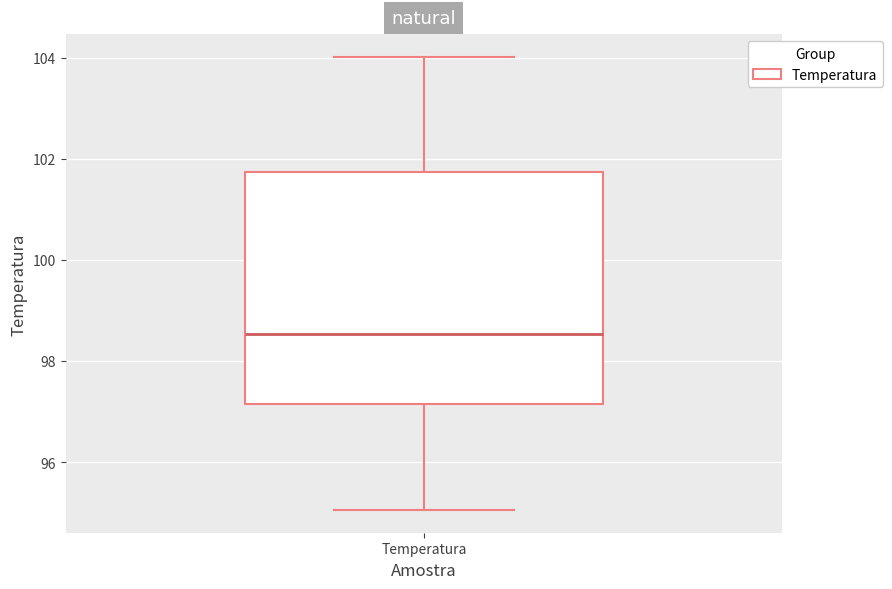

Read this box plot against the y-axis: the position of the median line, the range covered by the box, and the ends of both whiskers. The values are not printed on the chart, so give them approximately, as read against the axis.

median 98.6, box 97.2 to 101.8, whiskers 95.0 to 104.0